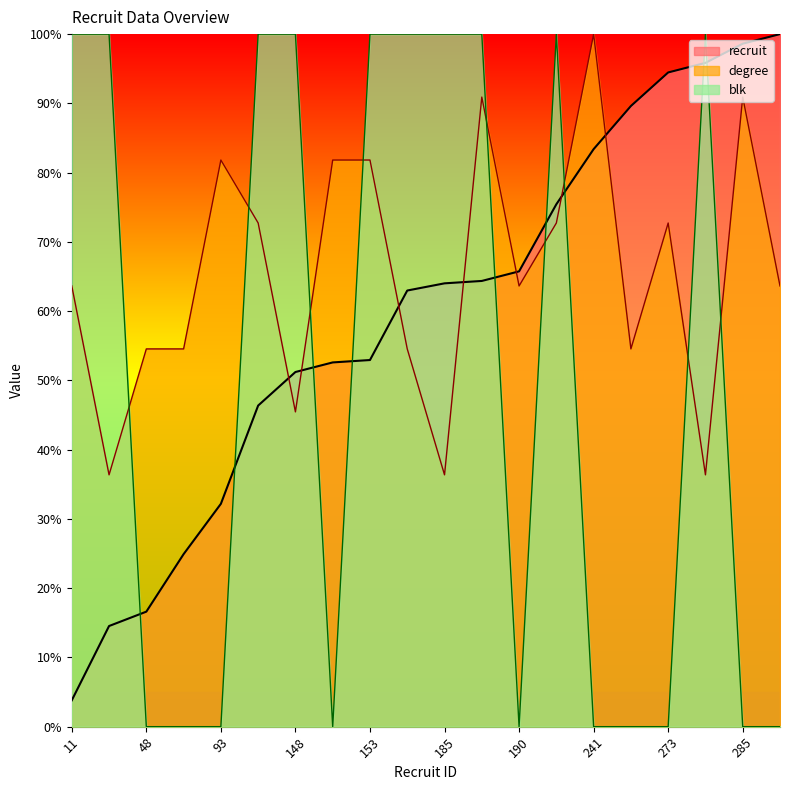

At which category is the sum across all series the highest?

186